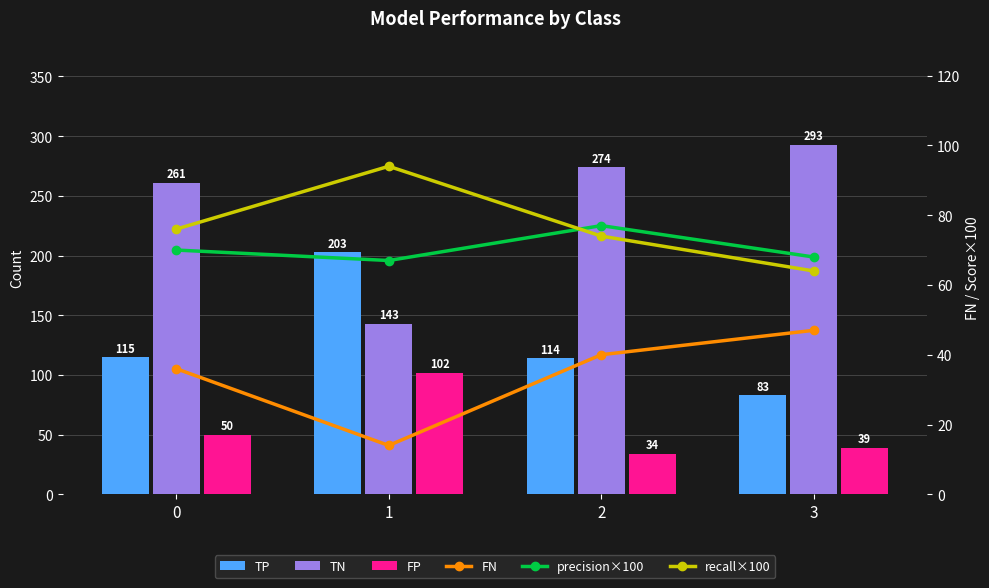

Reading right to left, what are all the values shown in this chart?

TP: 83	114	203	115
TN: 293	274	143	261
FP: 39	34	102	50
FN: 47	40	14	36
precision×100: 68	77	67	70
recall×100: 64	74	94	76